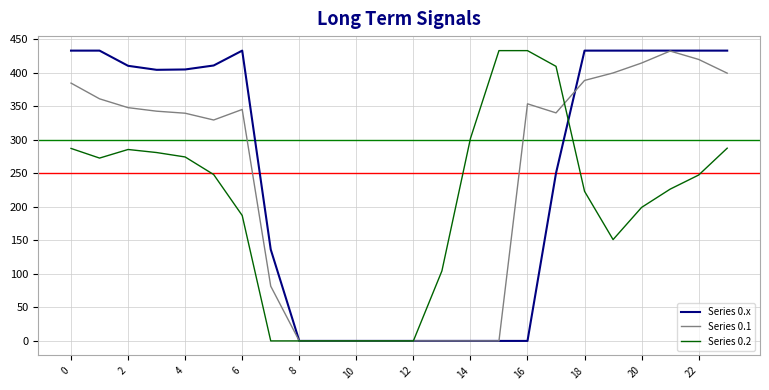

What is the greatest value displayed?

433.0